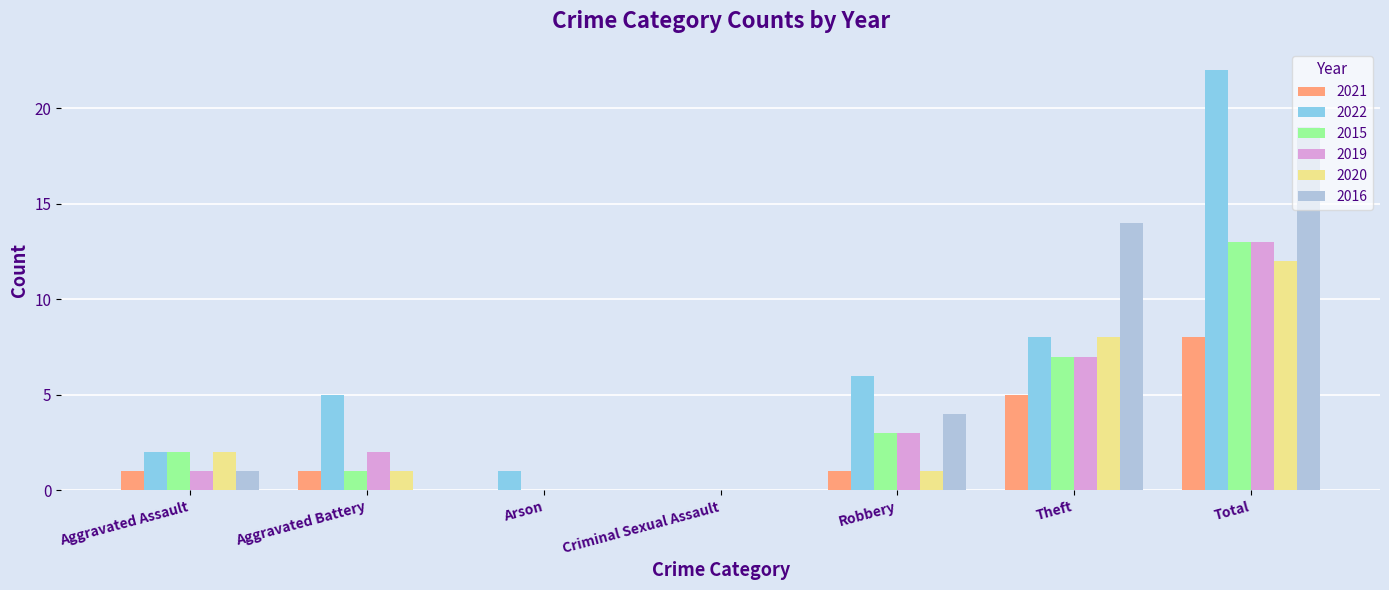

Is it true that 2022 equals 2 at Aggravated Assault?

True